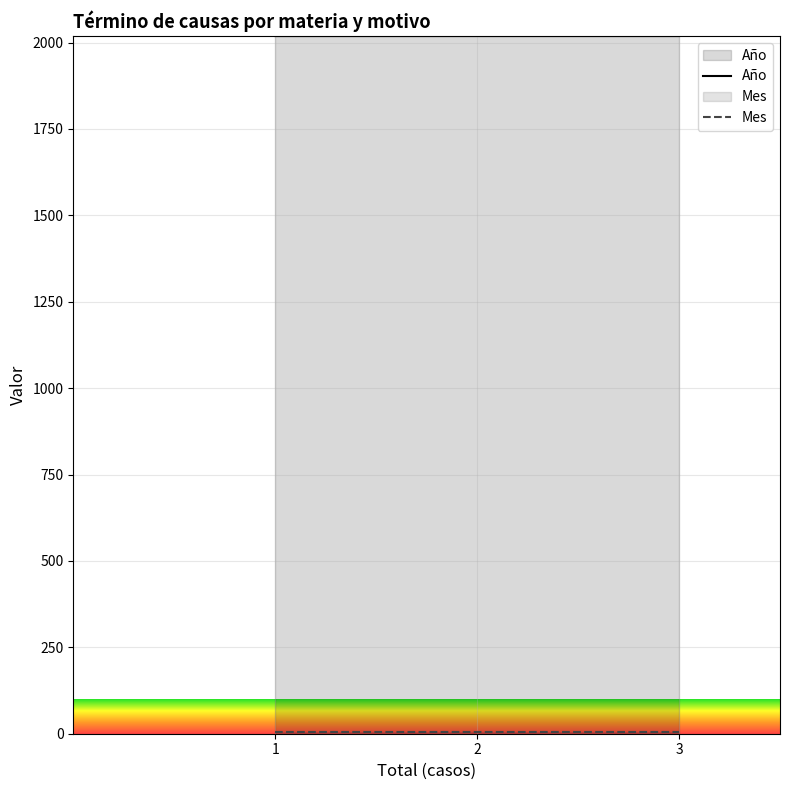

Which series has the largest total across all categories?

Año